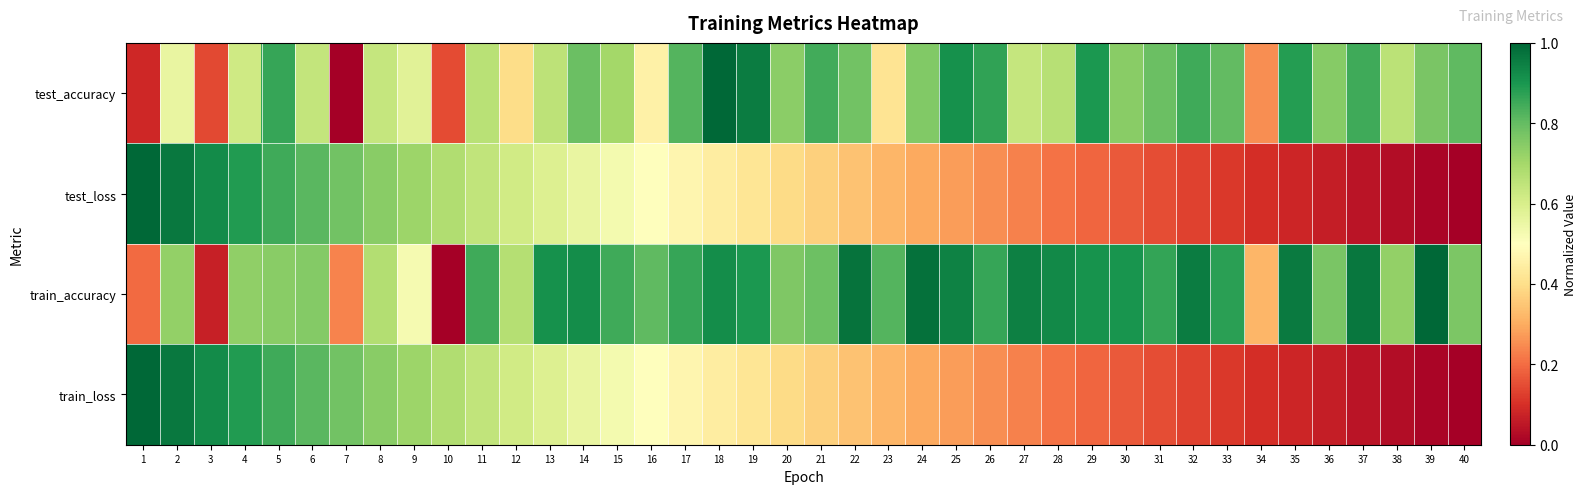

Count the number of categories in the chart.

40